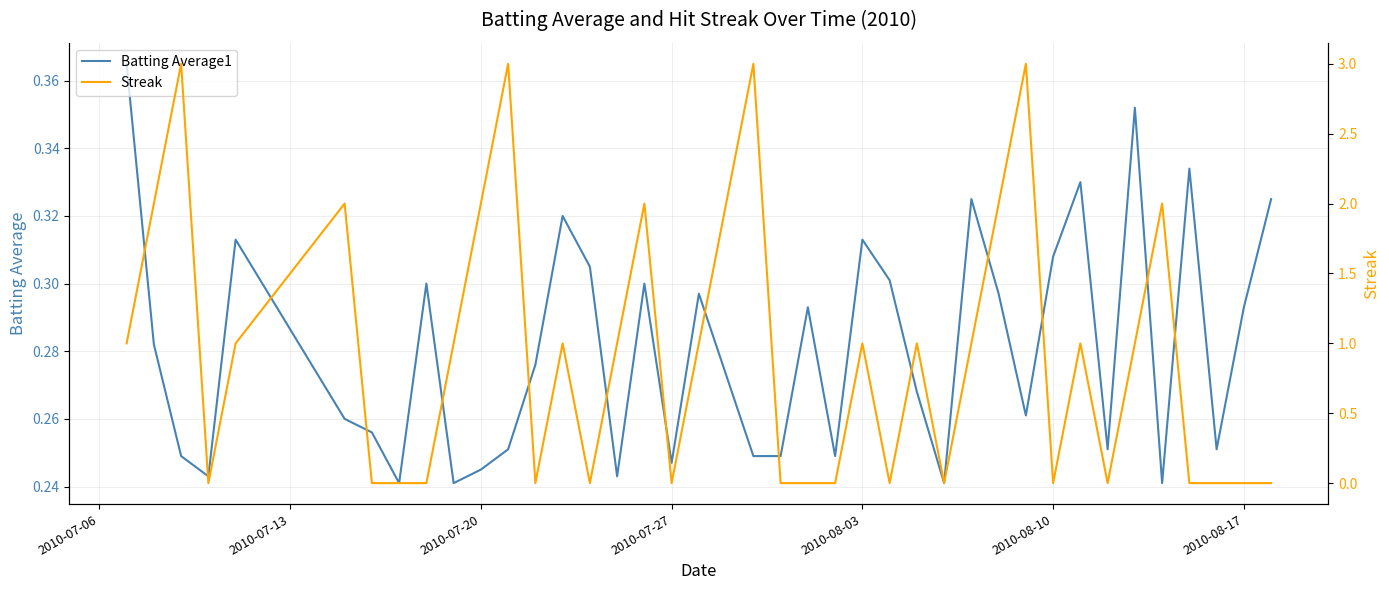

What are all the series names shown in the legend?

Batting Average1, Streak